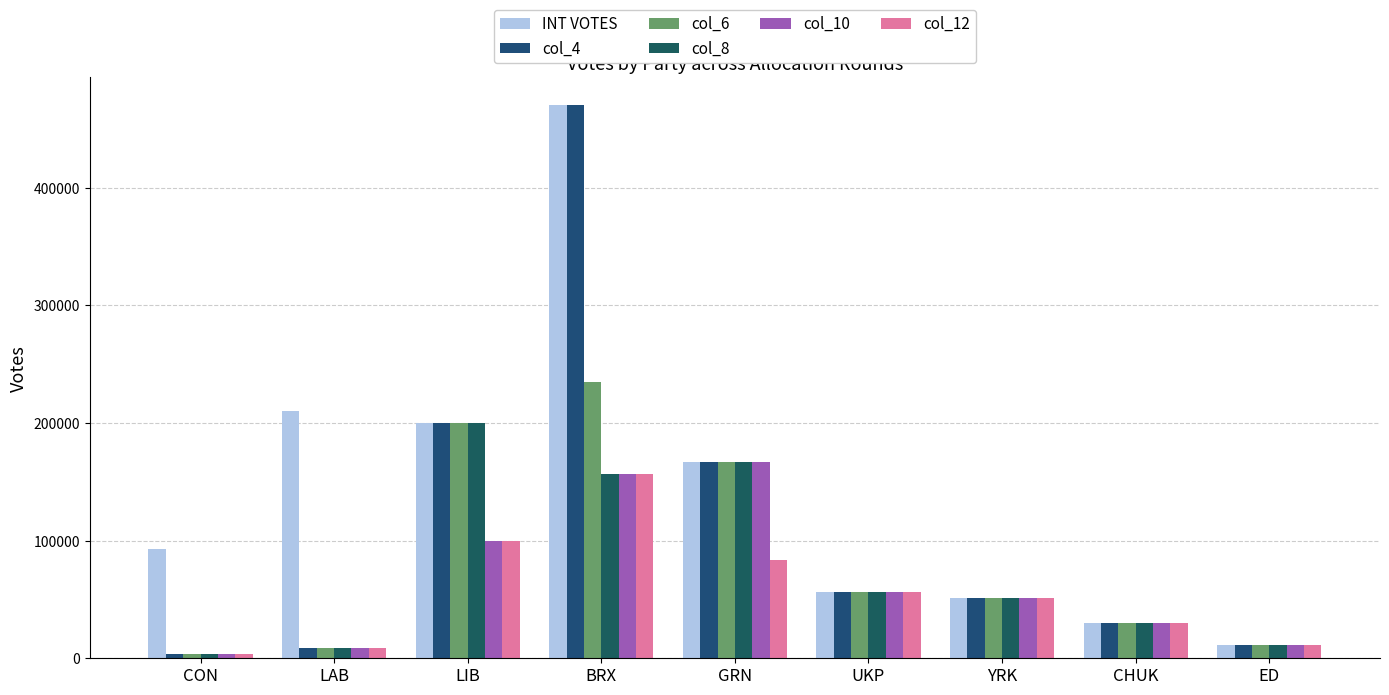

Between GRN and CHUK, which series saw the biggest shift?

INT VOTES